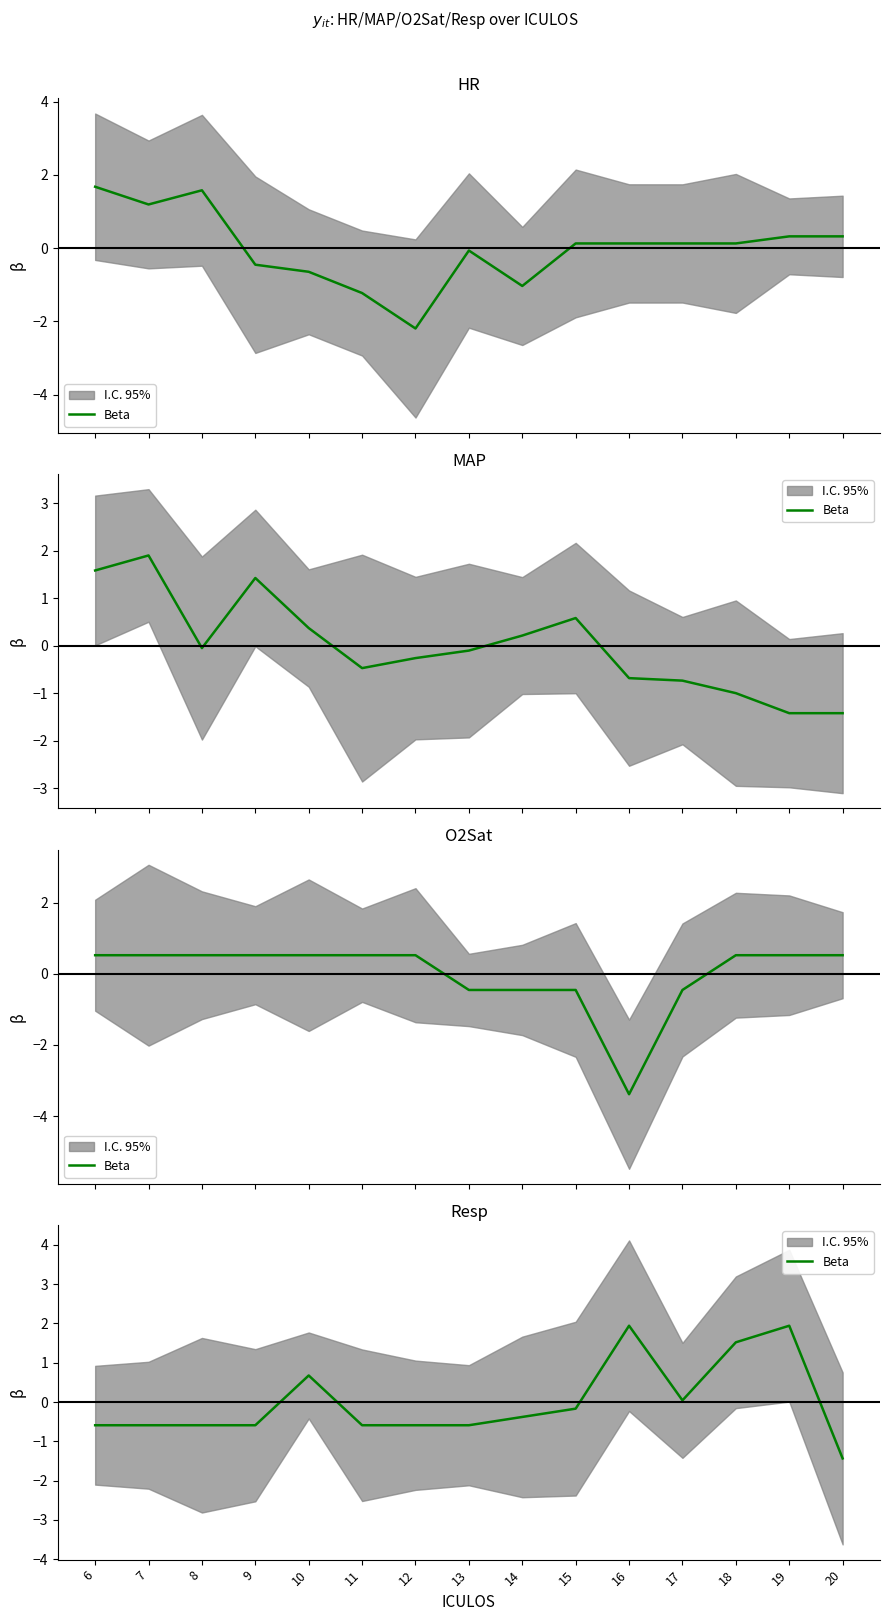

Does the chart have visible grid lines?

No